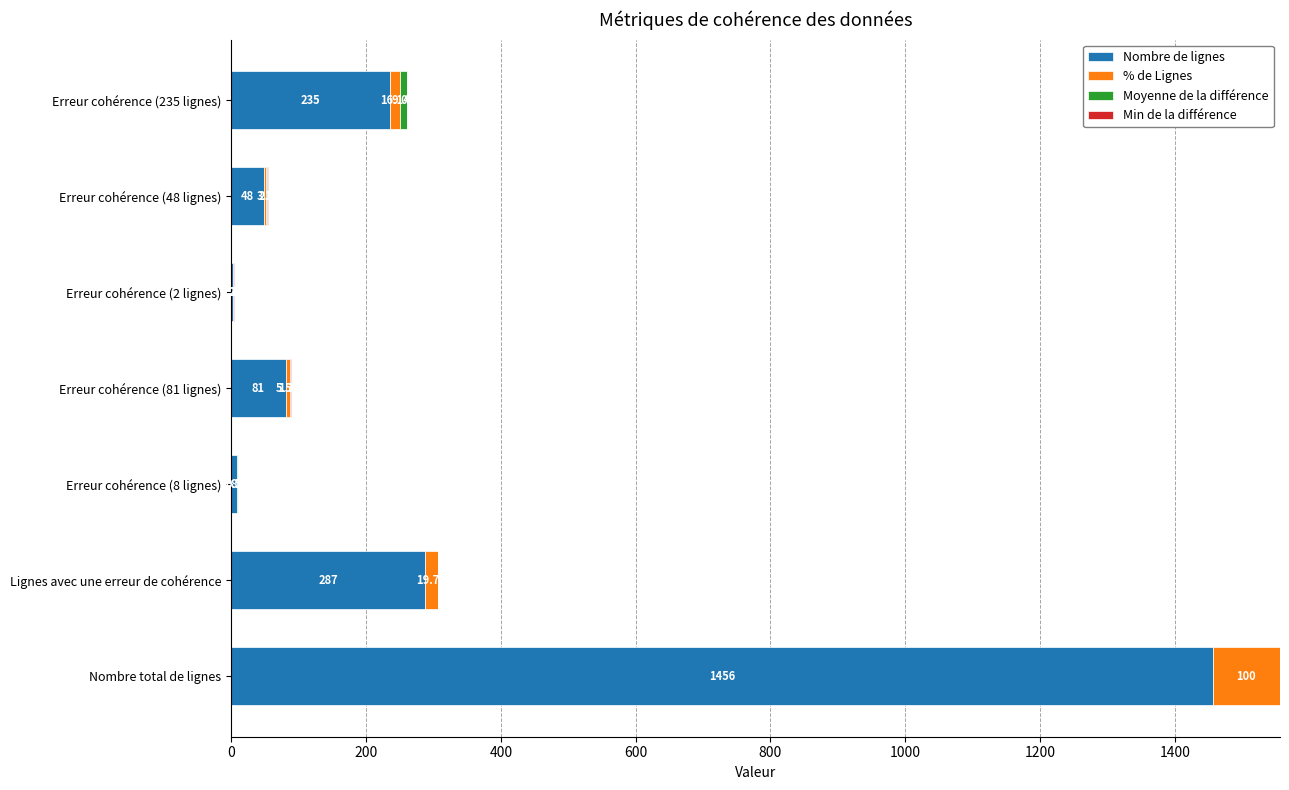

Where is Nombre de lignes nearest to the value 729?

Lignes avec une erreur de cohérence